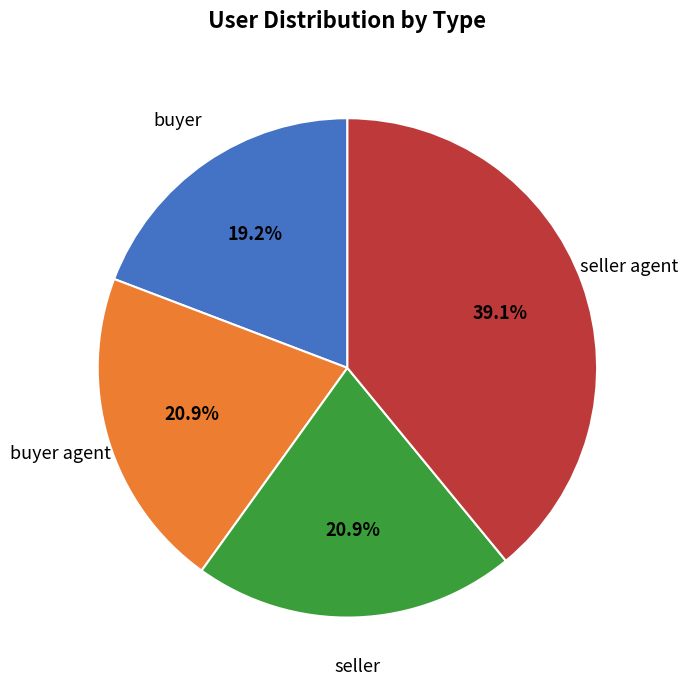

Does any single category account for the majority?

No